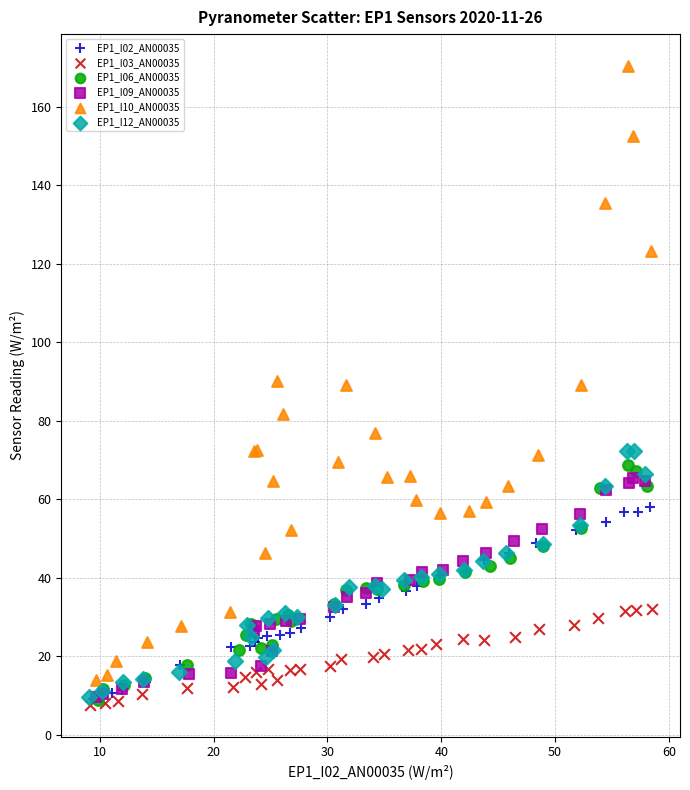

Which series has the largest Y range (max minus min)?

EP1_I10_AN00035